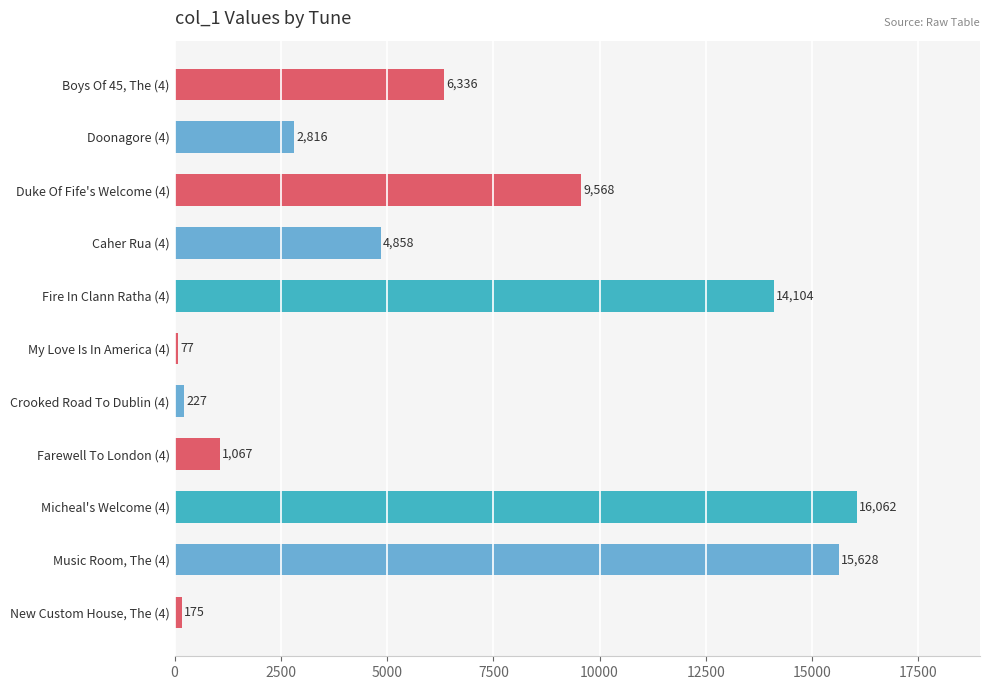

True or false: the data shows 9568 at Duke Of Fife's Welcome (4).

True